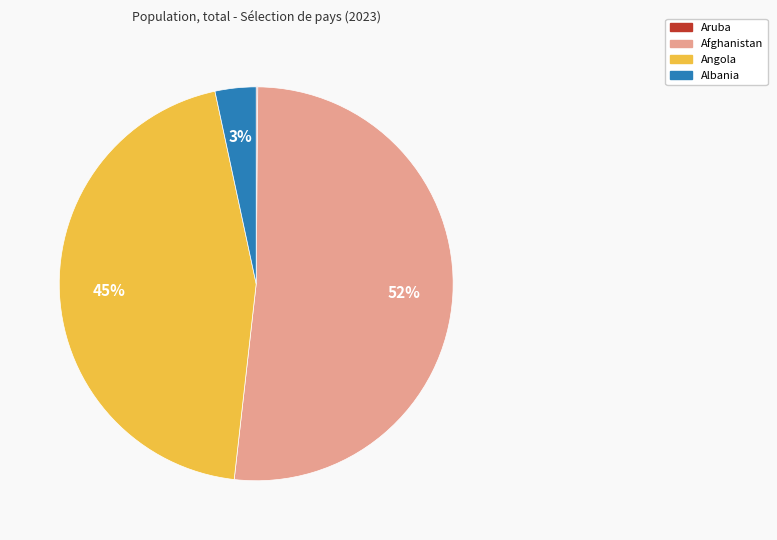

Does Albania account for over 50% of the chart?

No